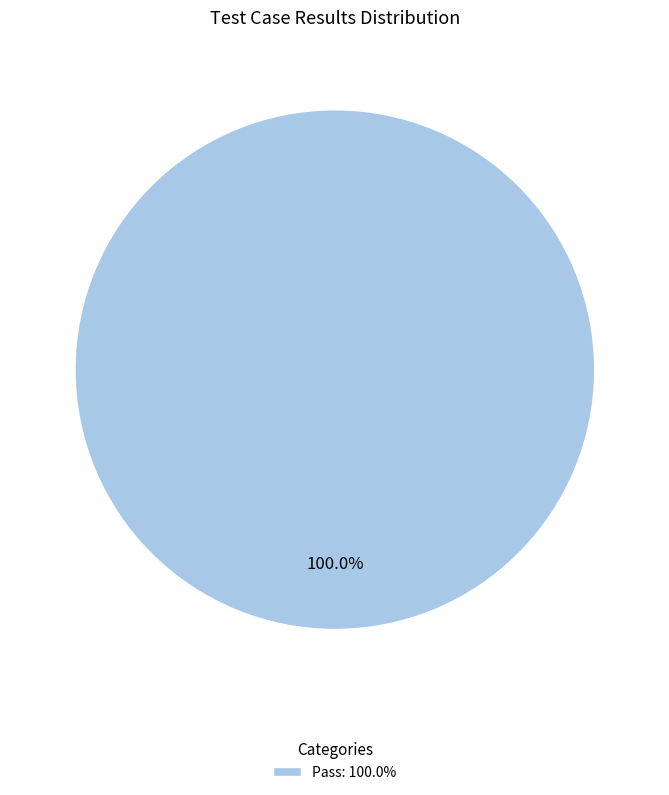

Which slice represents more than half of the pie?

Pass: 100.0%